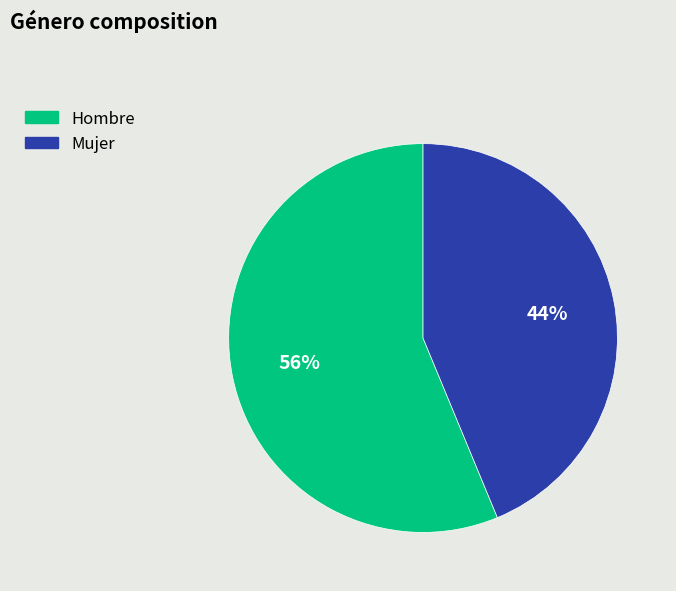

Is the sum of Mujer and Hombre greater than half?

Yes